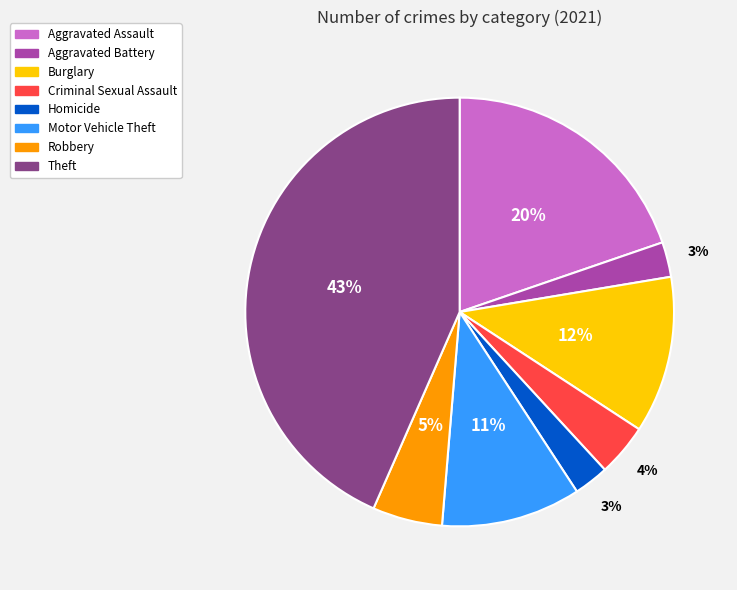

Which has a higher value, Aggravated Assault or Motor Vehicle Theft?

Aggravated Assault